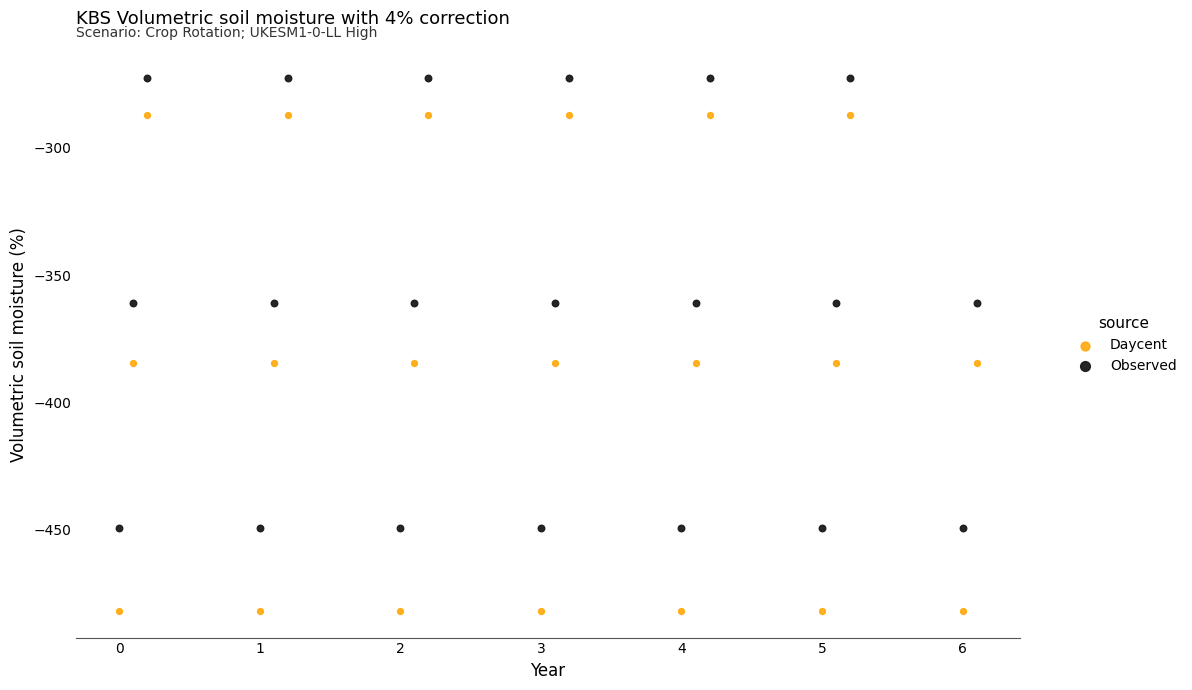

Across all data points, what is the range of Y values (max minus min)?

209.3